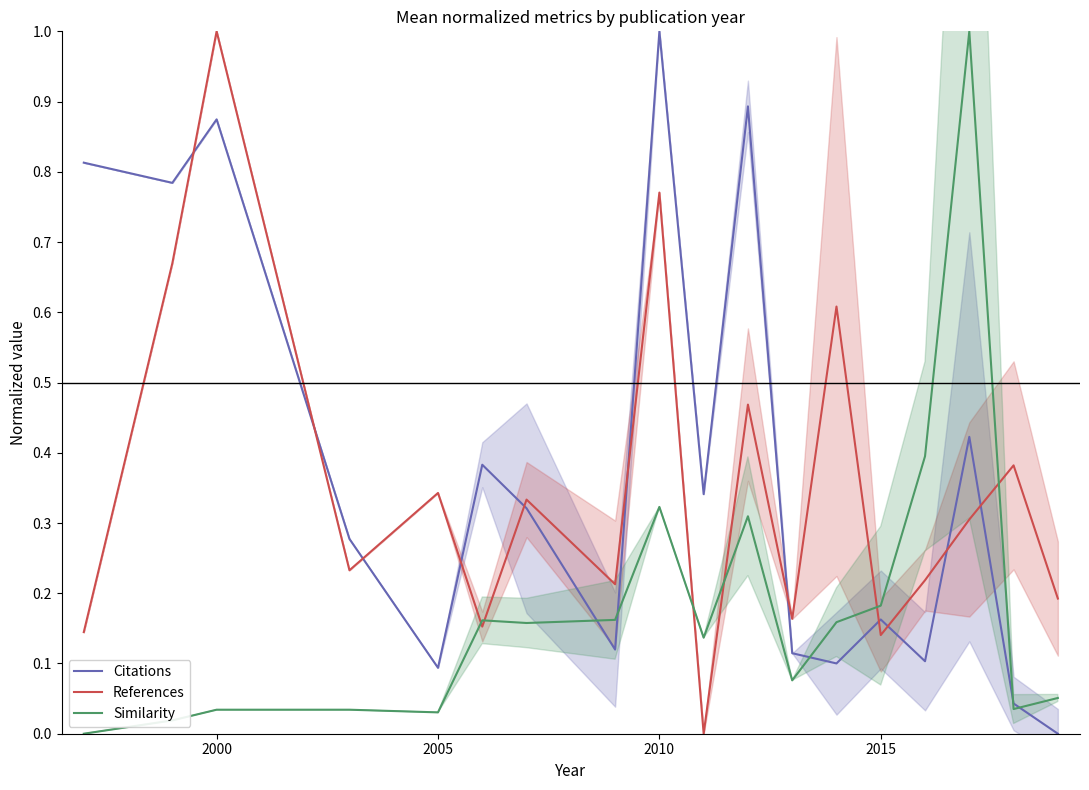

How many intersections are there between References and Citations?

11